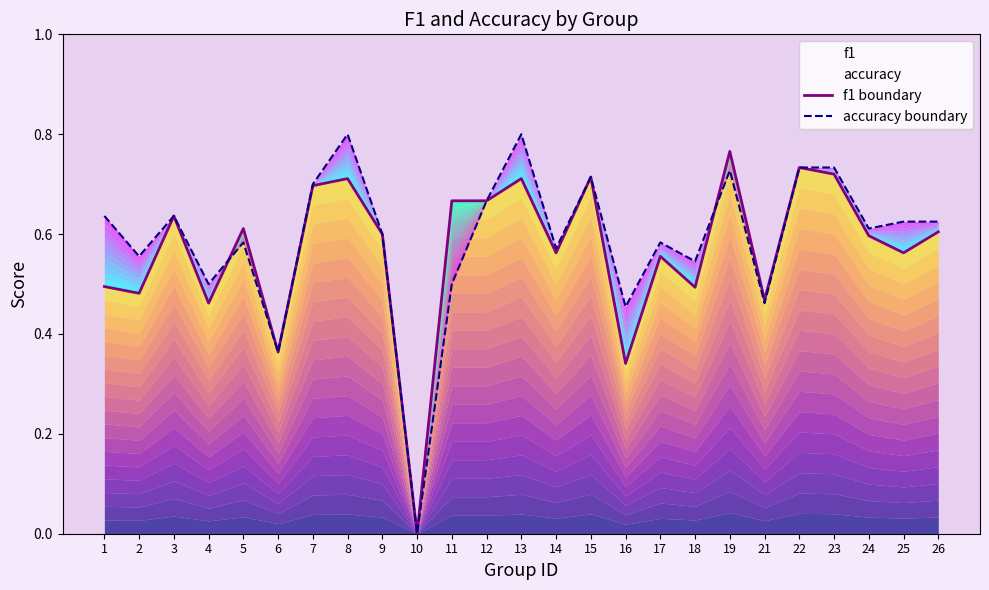

What is the average value of the accuracy boundary series?

0.6